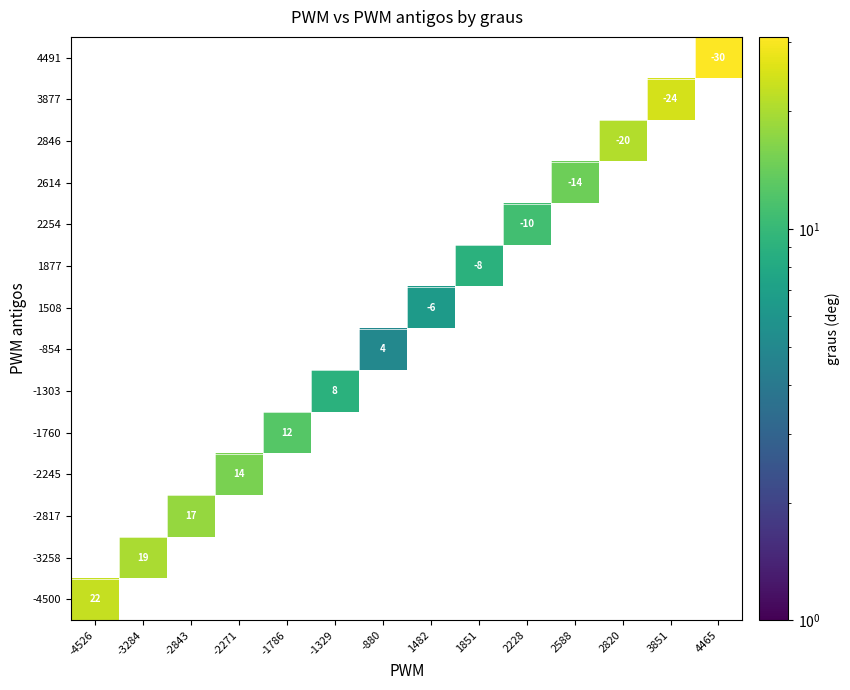

Which has a higher value, 2588 or 4465?

4465